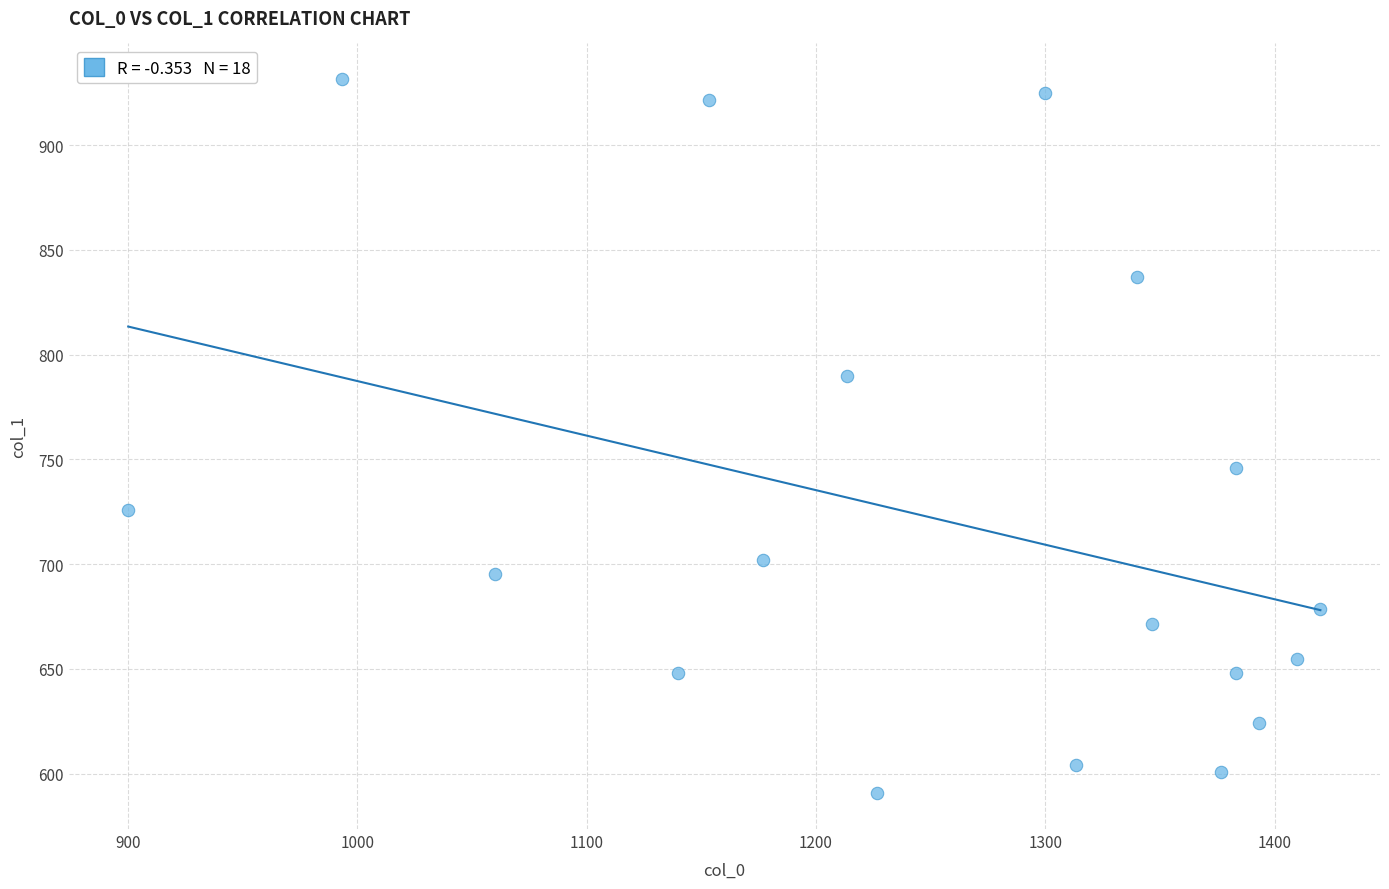

What Y value in the scatter plot is closest to 761?

745.9